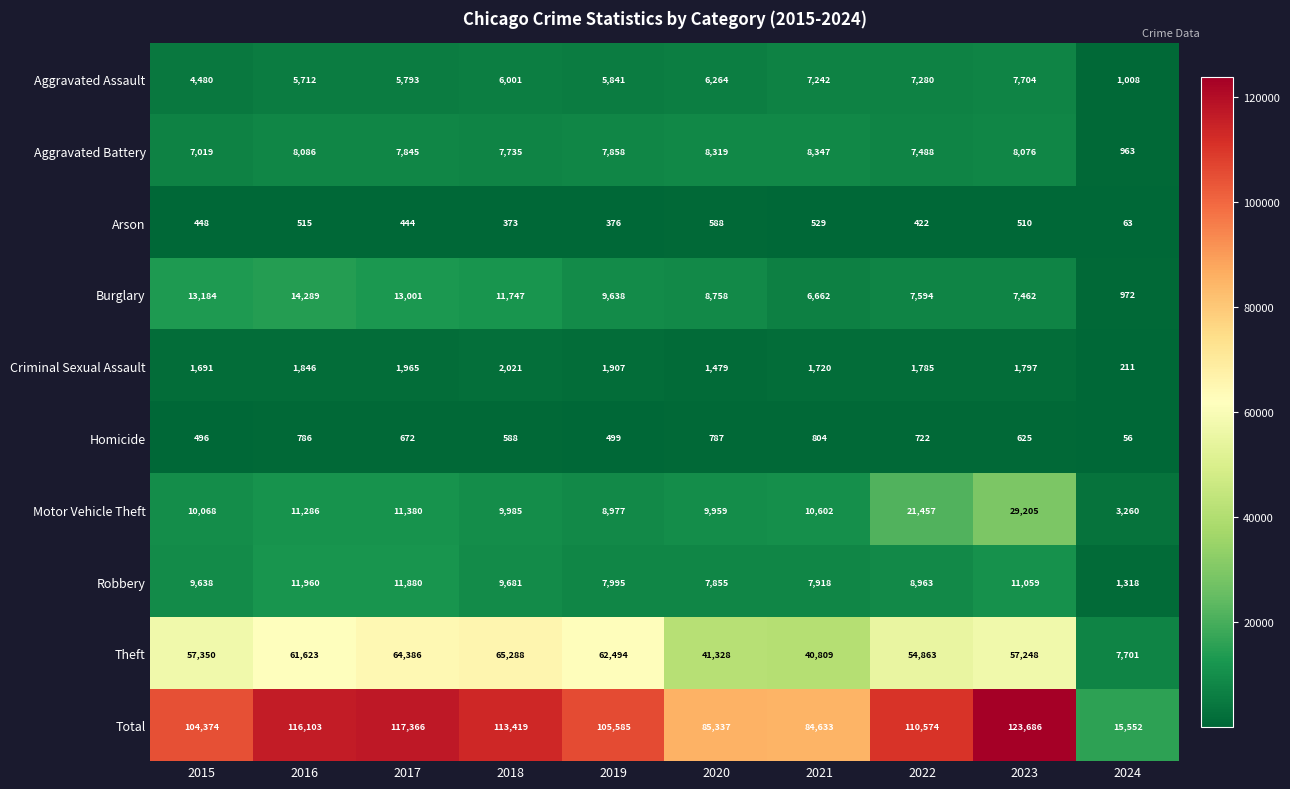

Which category has the lowest value across all series?

2024